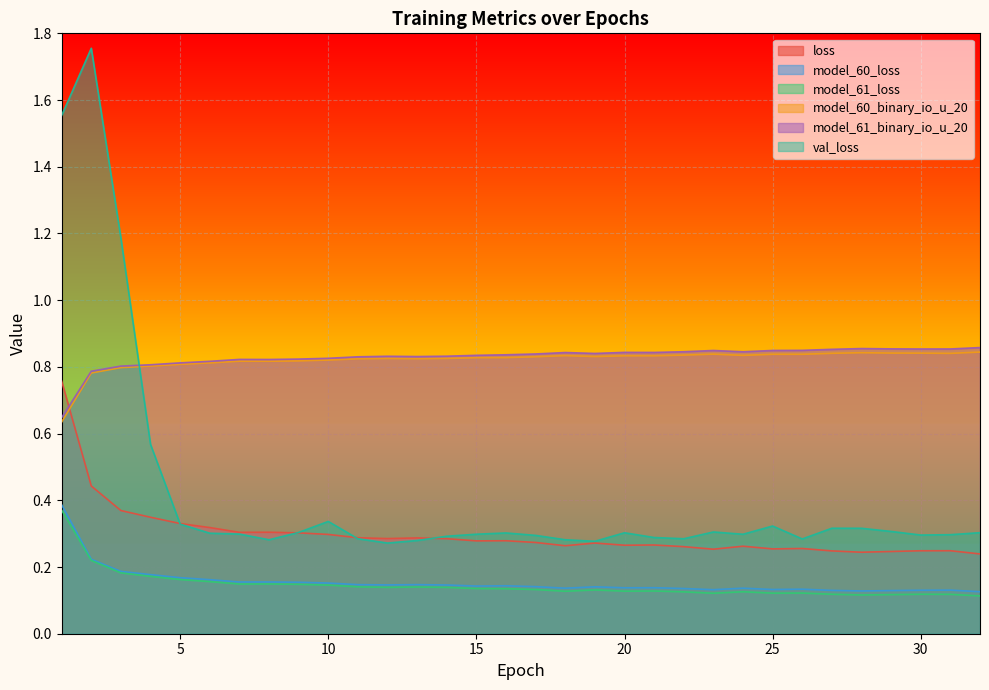

What is the minimum value for model_60_loss?

0.1